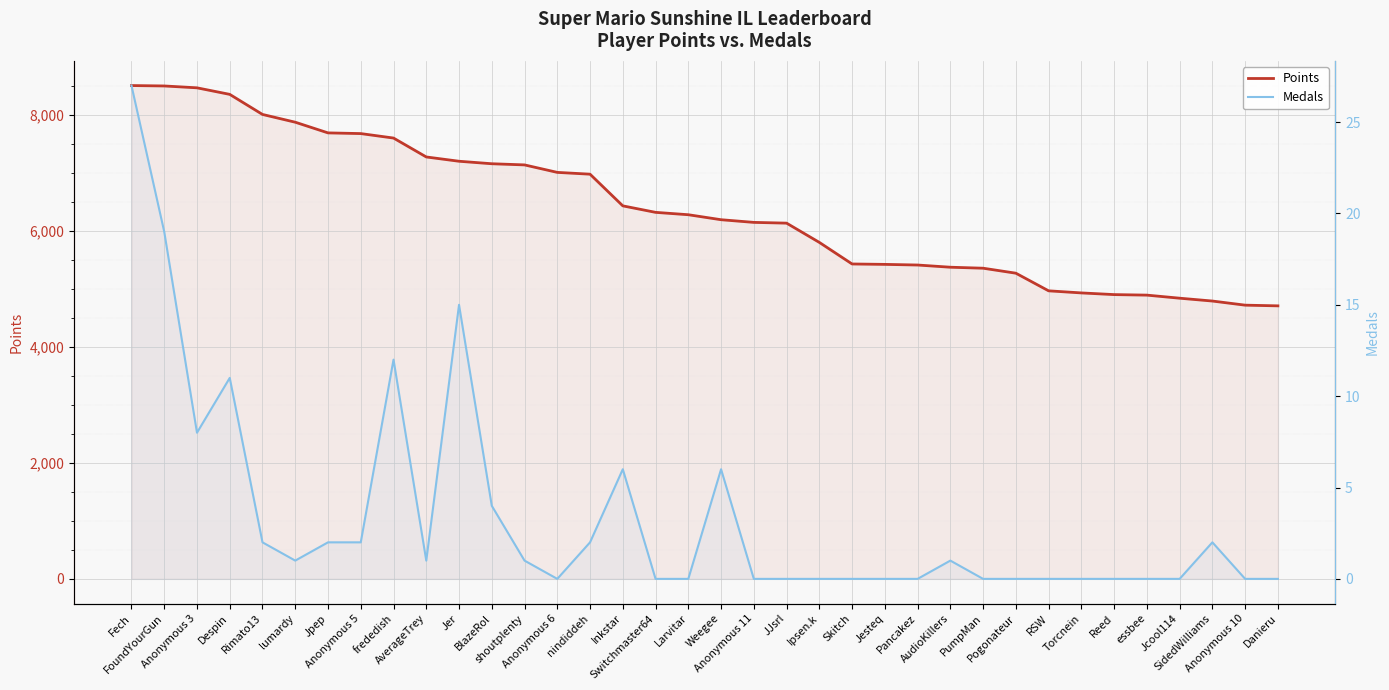

True or false: Medals and Points cross at least once.

False